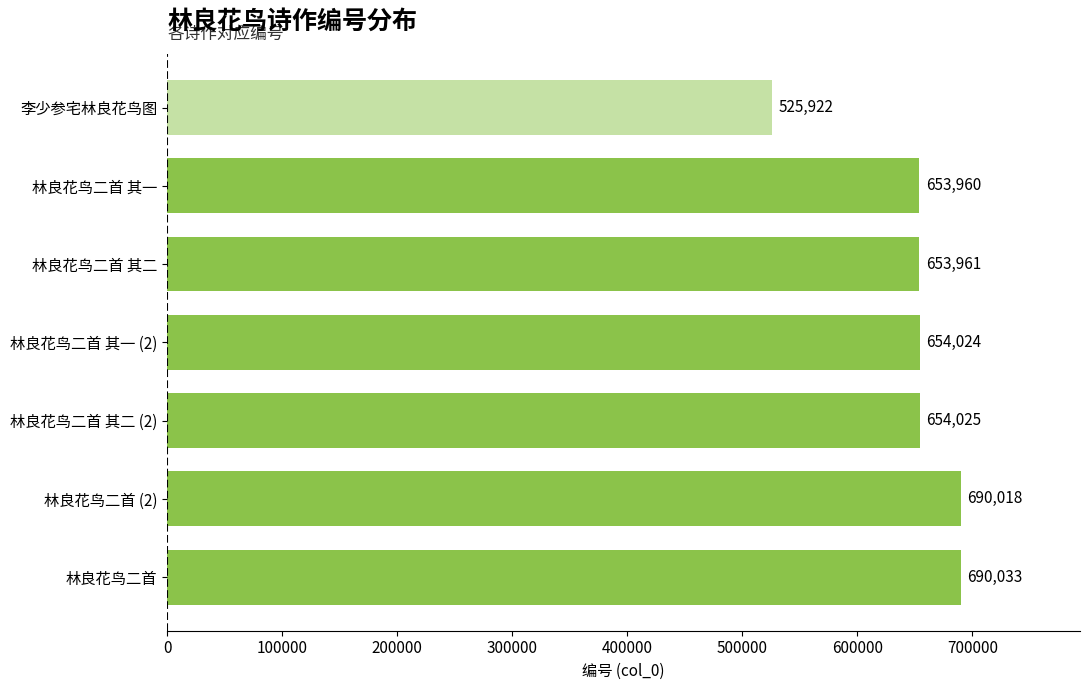

Count the number of data series in this chart.

1